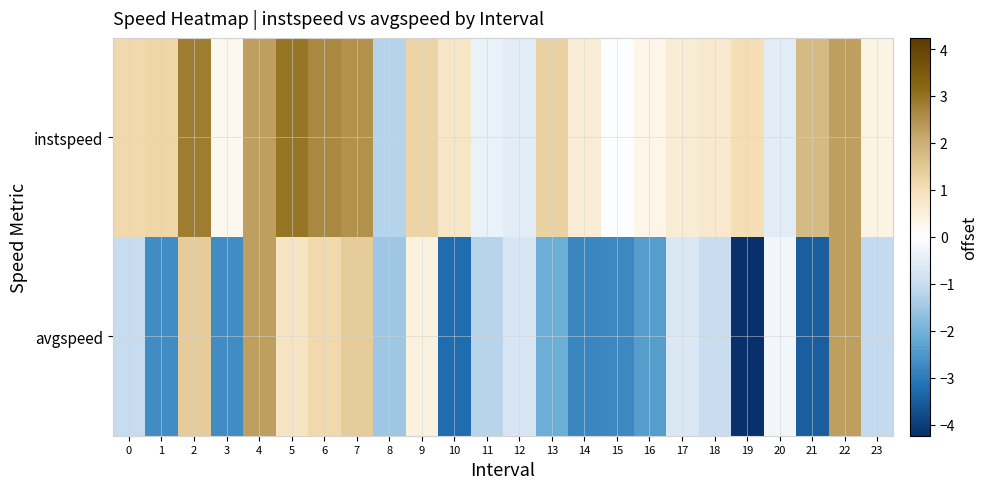

What is the maximum value shown in the chart?

2.9